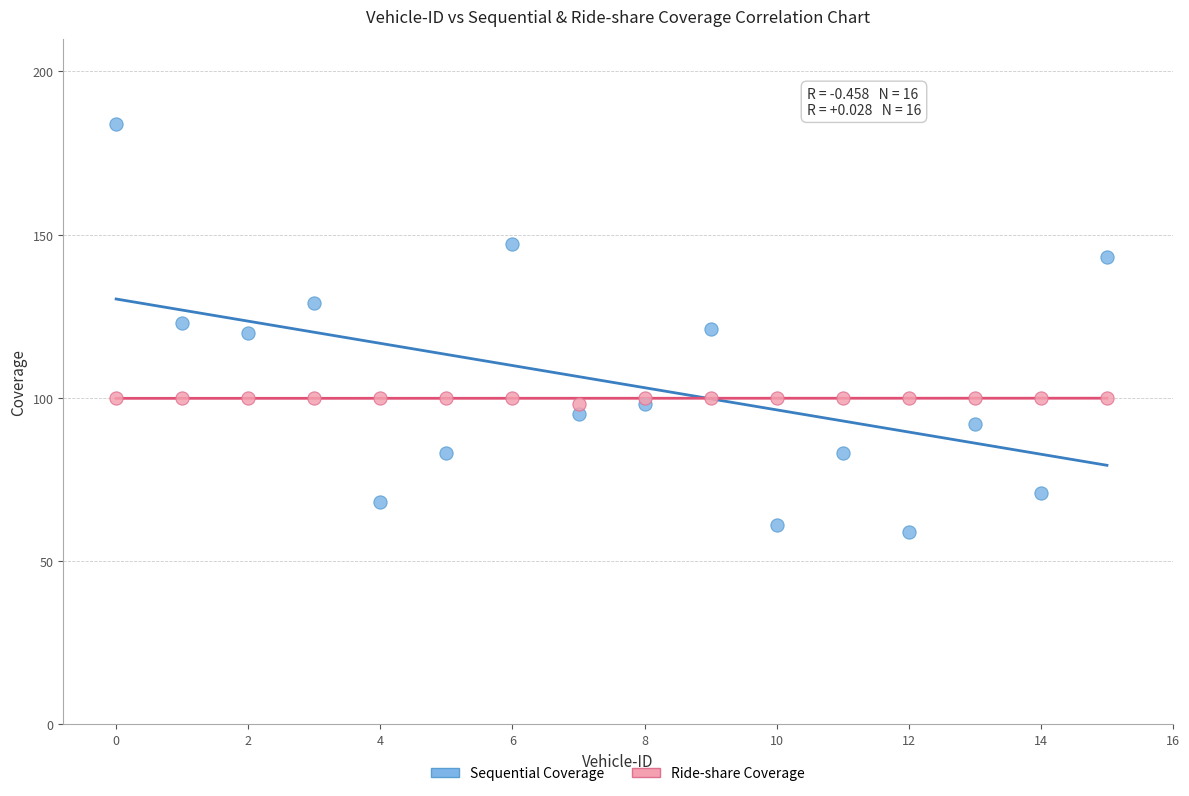

What are all the series names shown in the legend?

Sequential Coverage, Ride-share Coverage